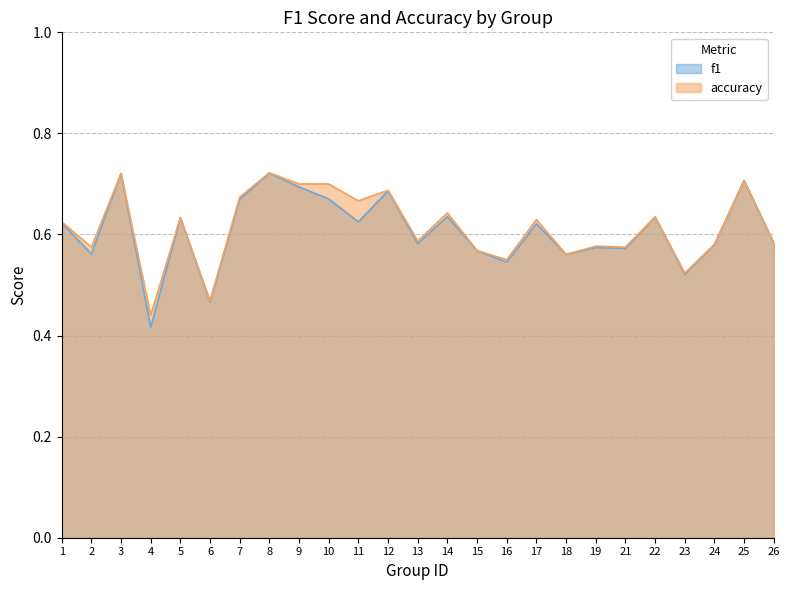

What is the greatest value displayed?

0.7